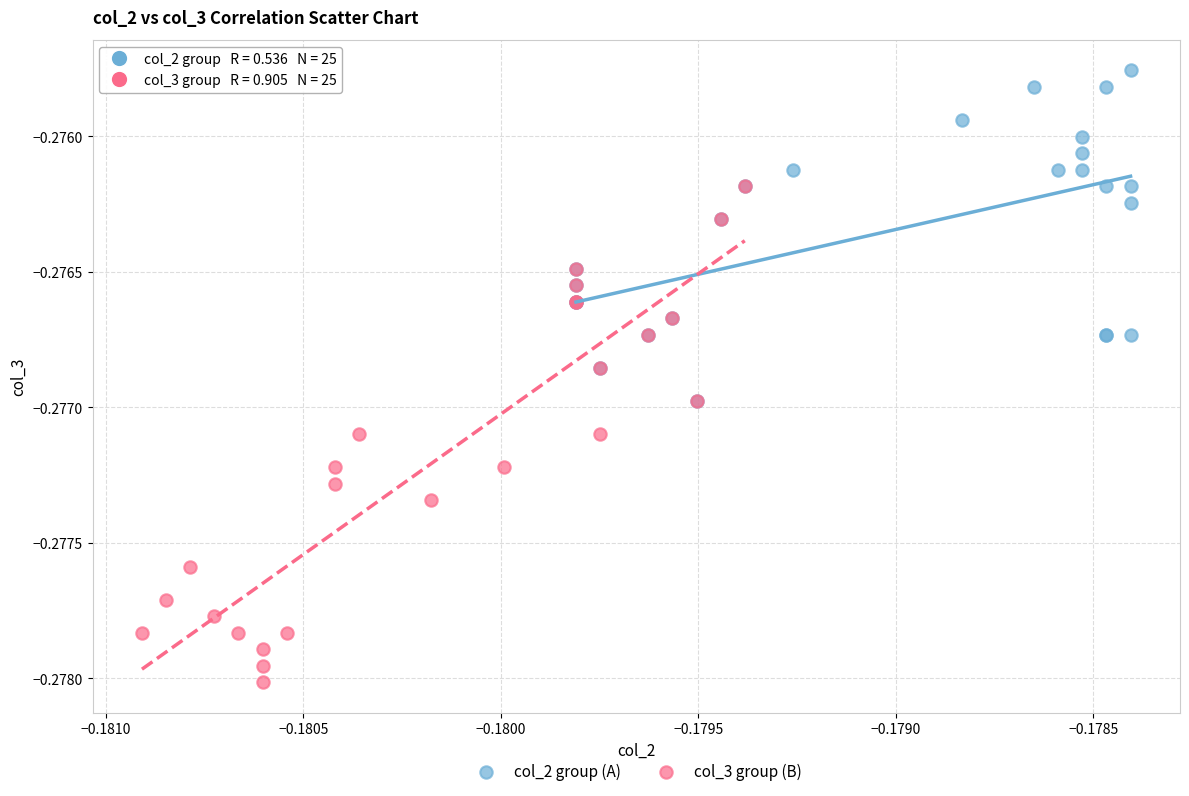

Which series reaches the minimum Y coordinate?

col_3 group (B)